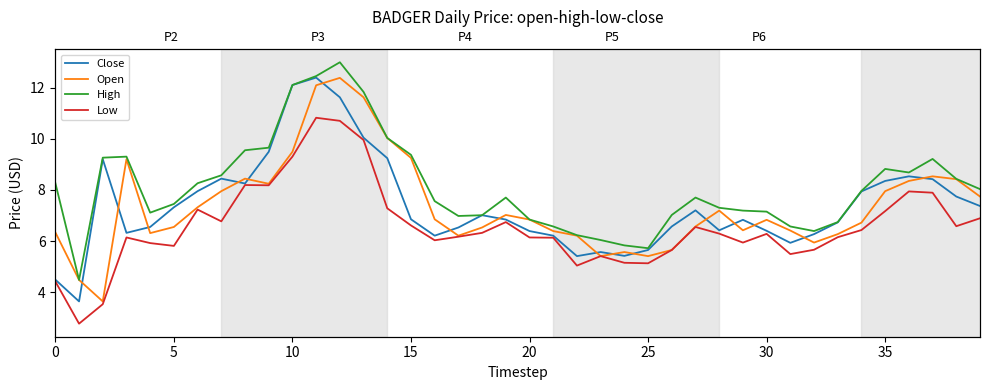

Is the value of Open at 20 greater than the value of Close at 33?

No